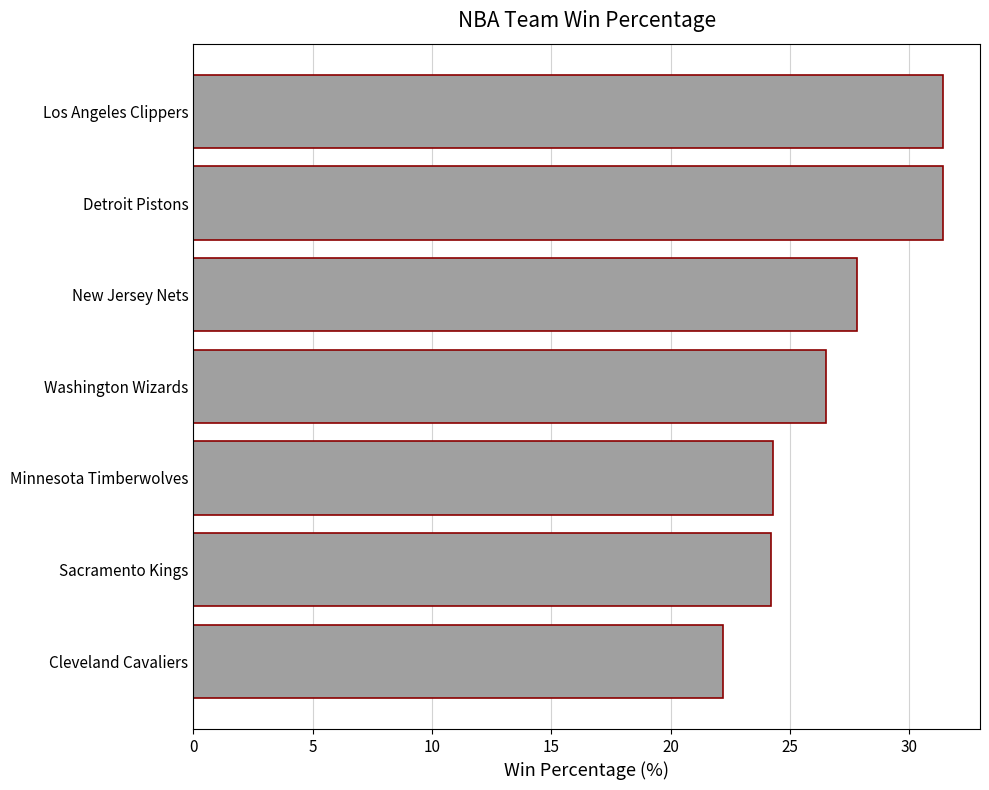

The chart shows a value of 24.2 at Sacramento Kings. True or false?

True